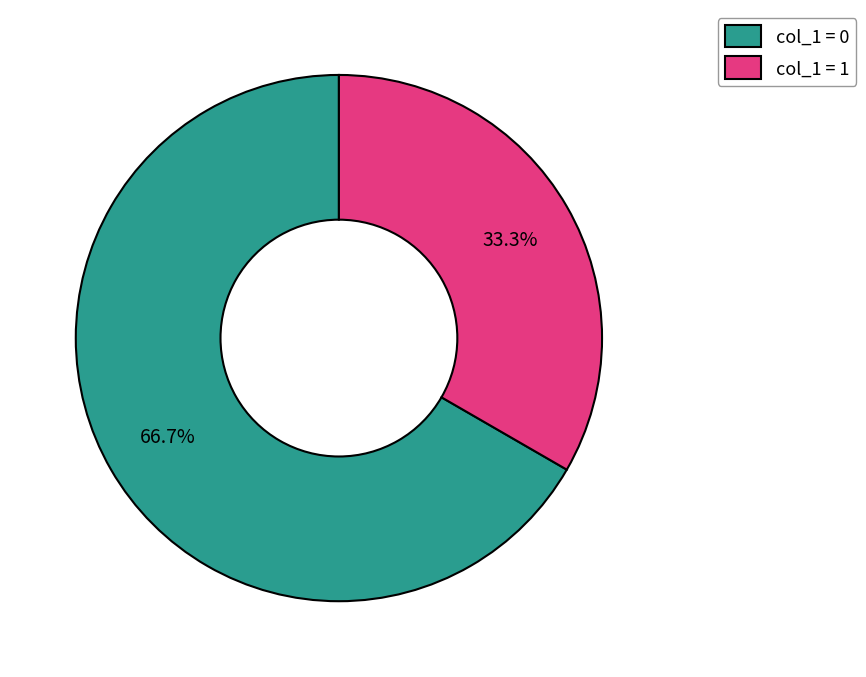

Rank the categories by value from lowest to highest.

col_1 = 1, col_1 = 0